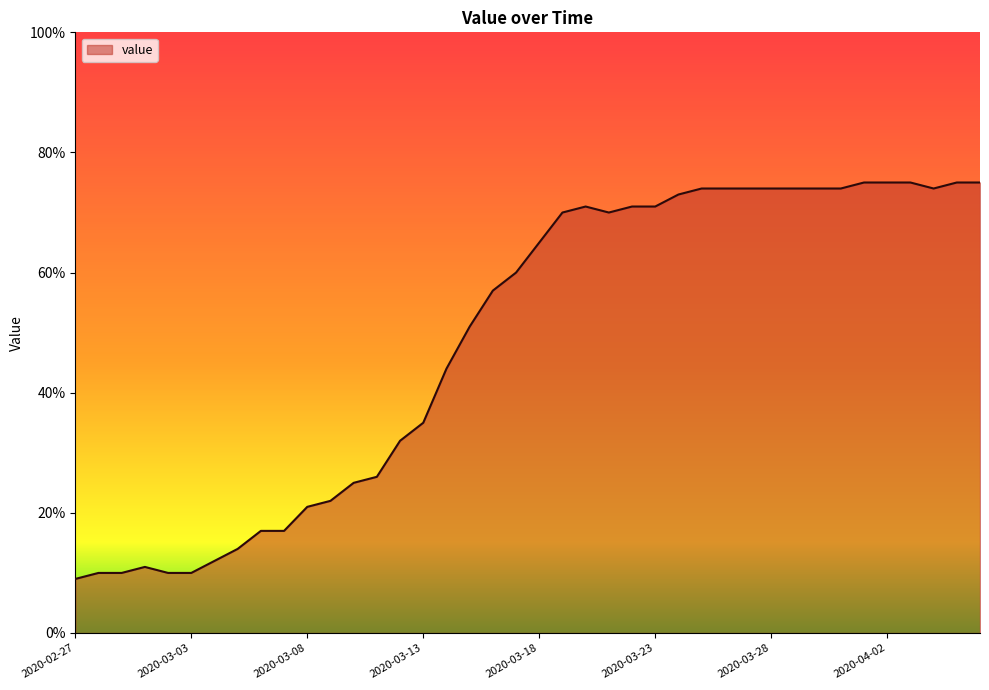

What is the maximum value shown in the chart?

75